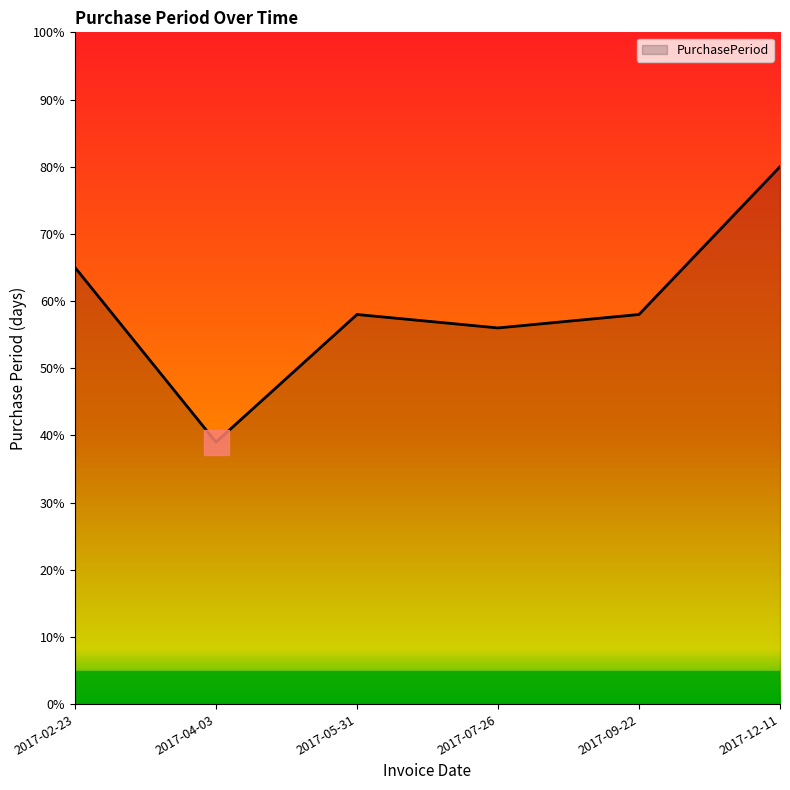

Which category has the lowest value across all series?

2017-04-03